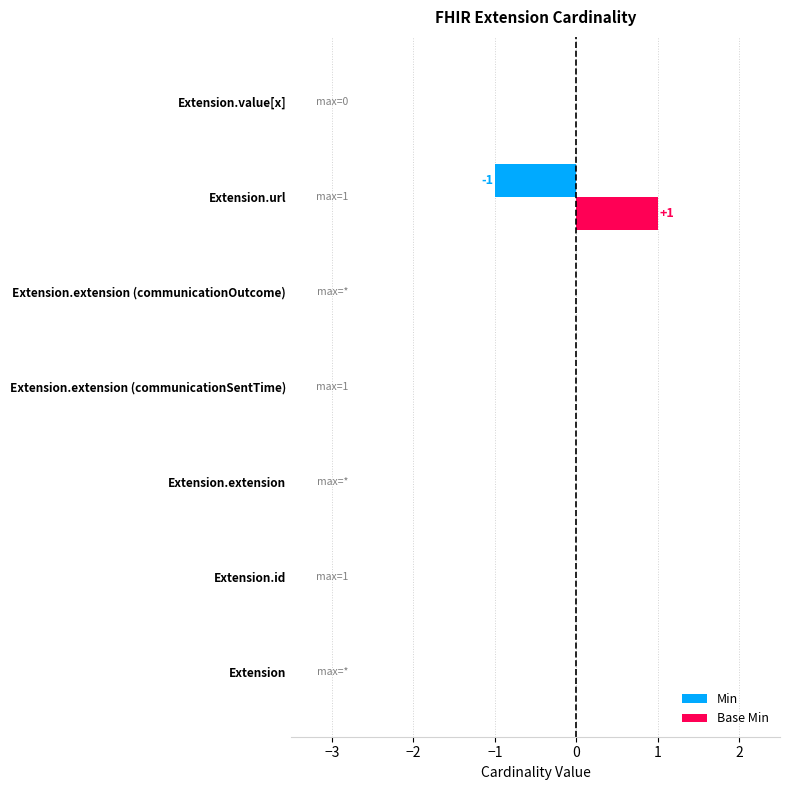

At which label does Base Min reach its peak?

Extension.url